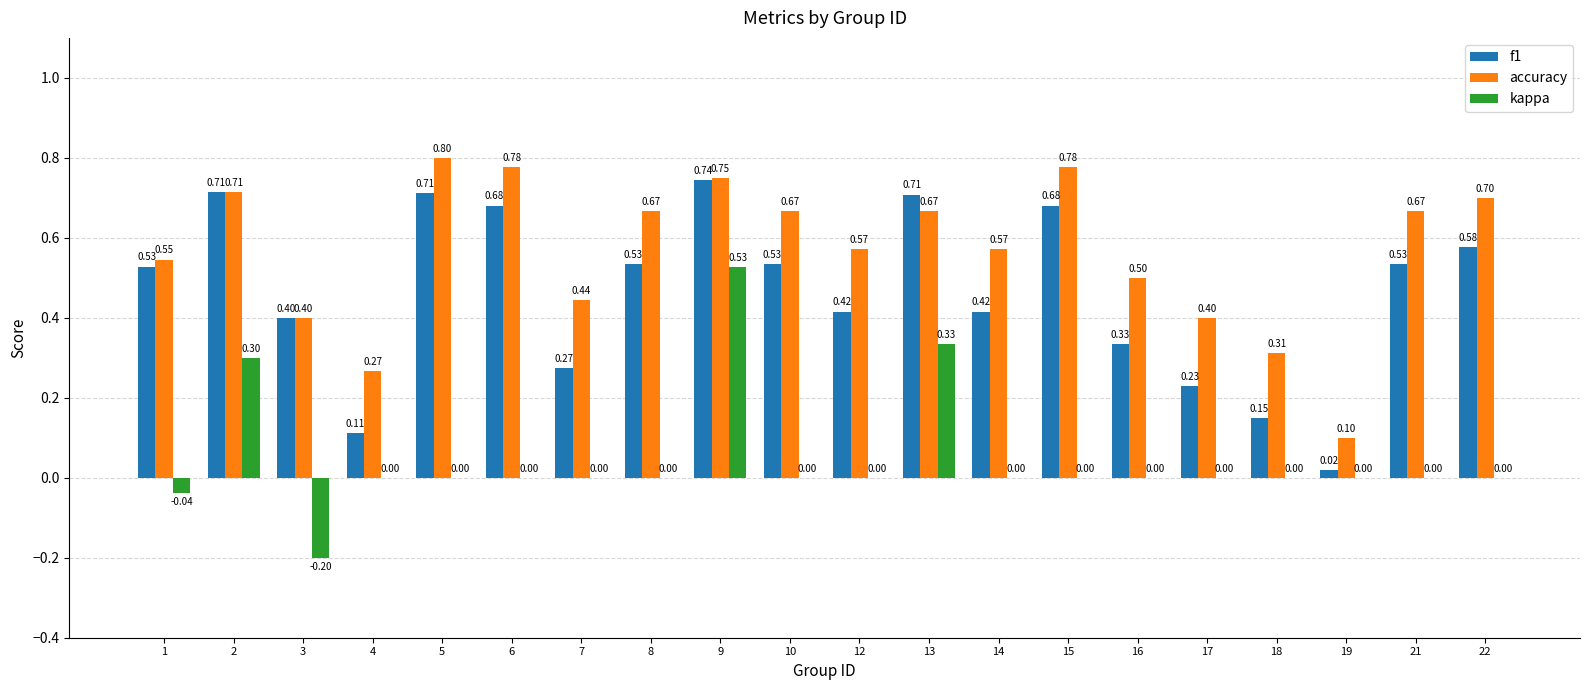

What is the sum of all accuracy values?

11.3